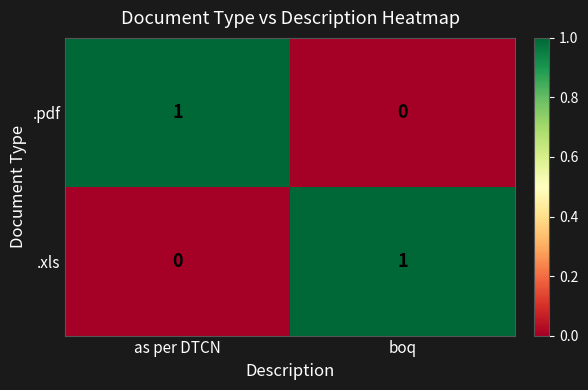

Is it true that .pdf equals 1 at as per DTCN?

True